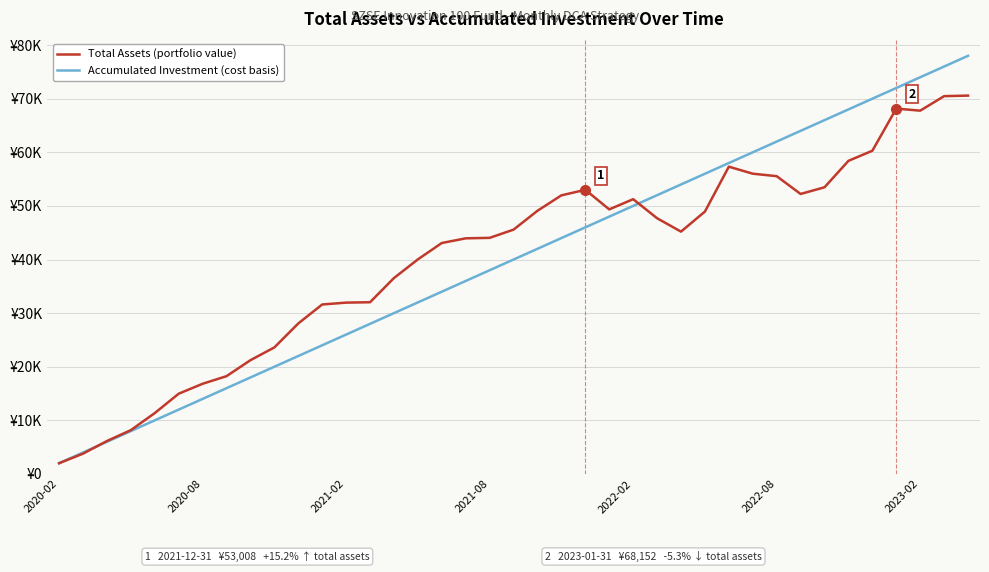

Is this an area chart (filled region under the line)?

No